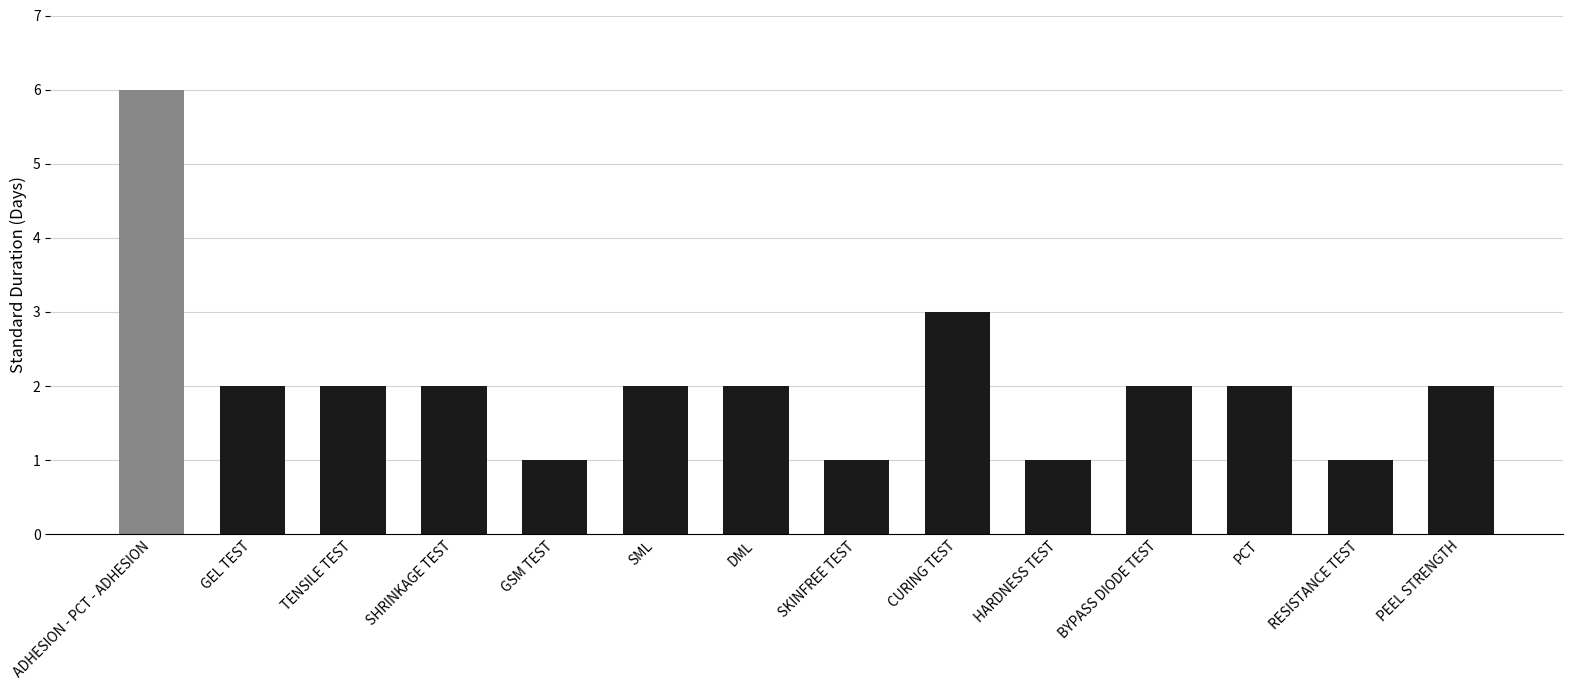

Approximately how many times larger is the value at PEEL STRENGTH compared to SKINFREE TEST?

2.0